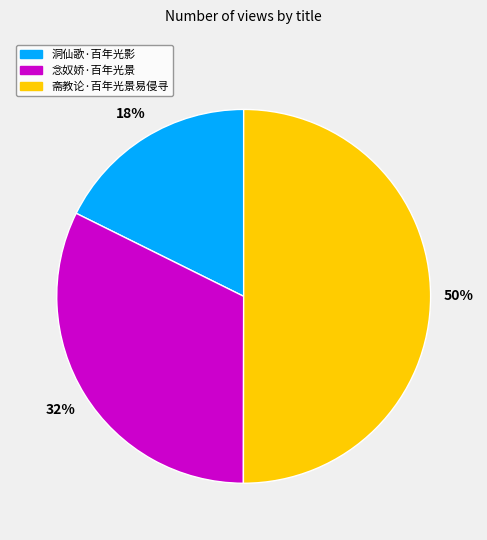

Is the sum of 斋教论·百年光景易侵寻 and 念奴娇·百年光景 greater than half?

Yes